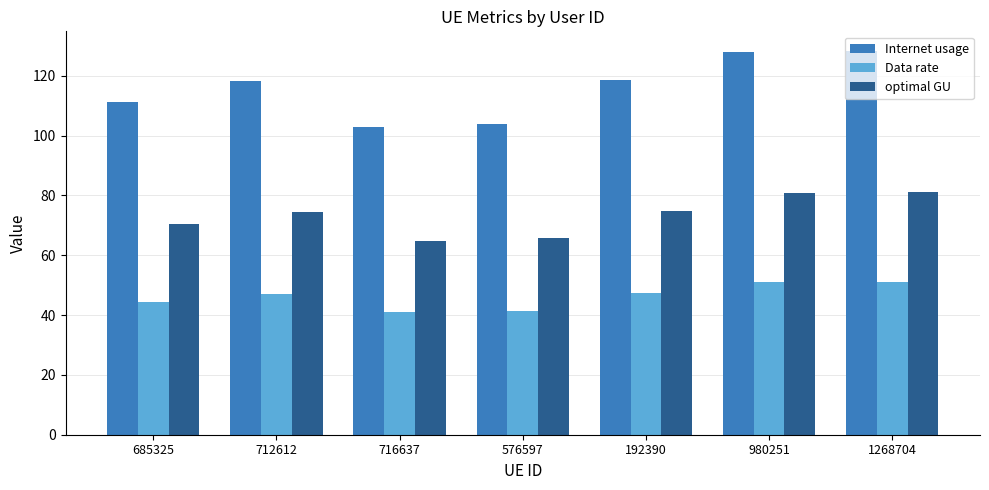

What is the label of the 6th bar from the right?

712612